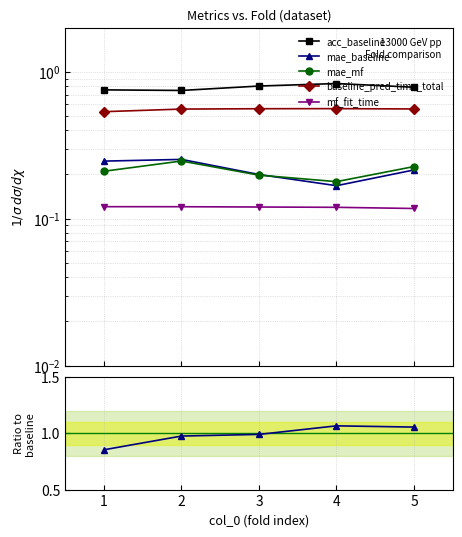

Is it true that mae_baseline equals 0.2 at 4?

True